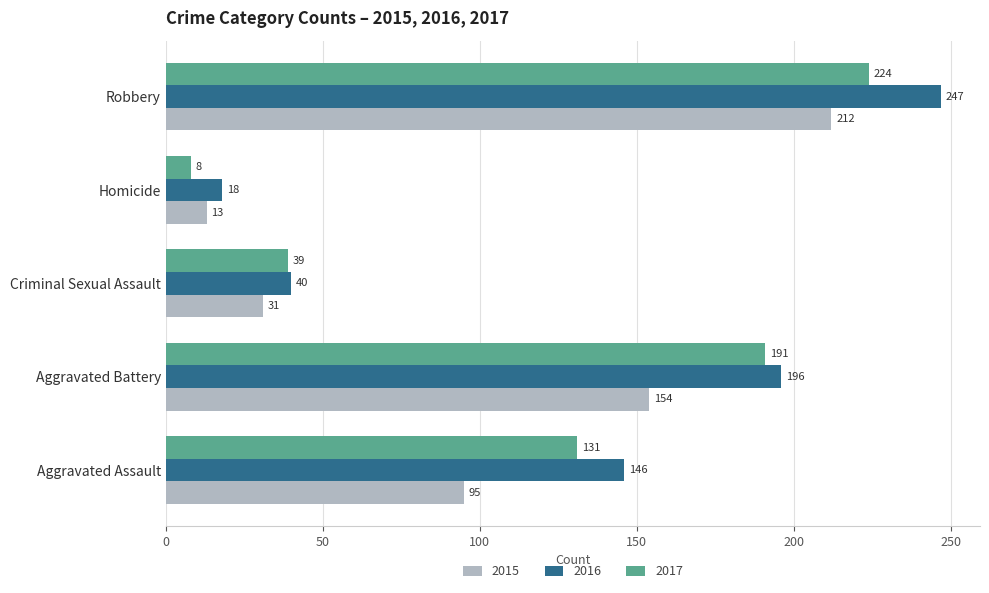

List the series in order of their peak value, highest first.

2016, 2017, 2015